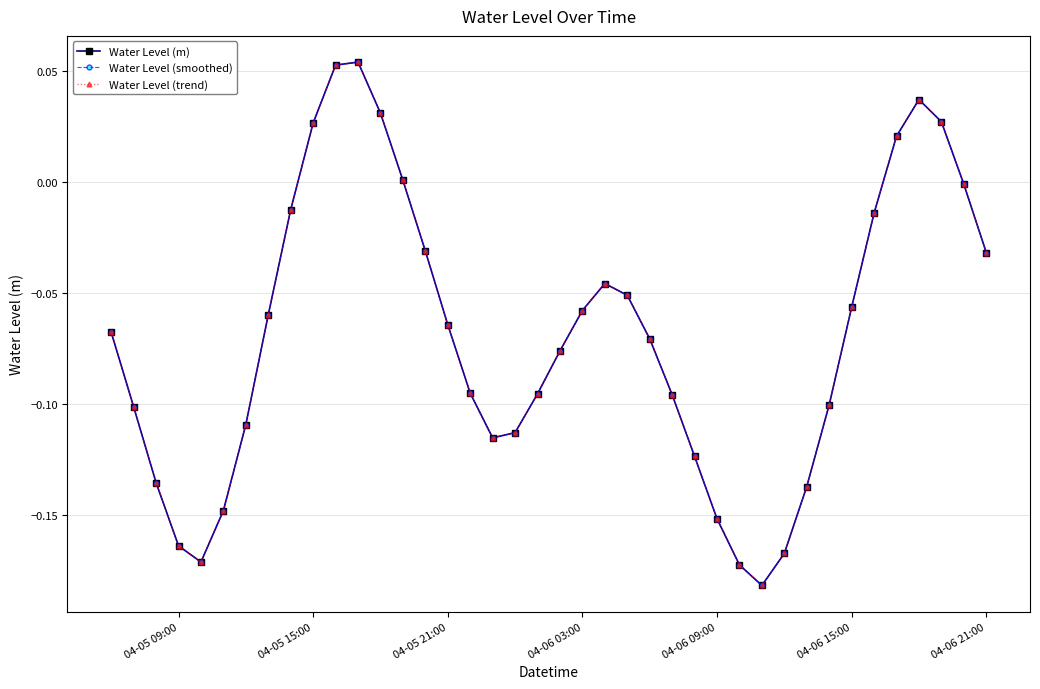

True or false: Water Level (smoothed) and Water Level (m) cross at least once.

False